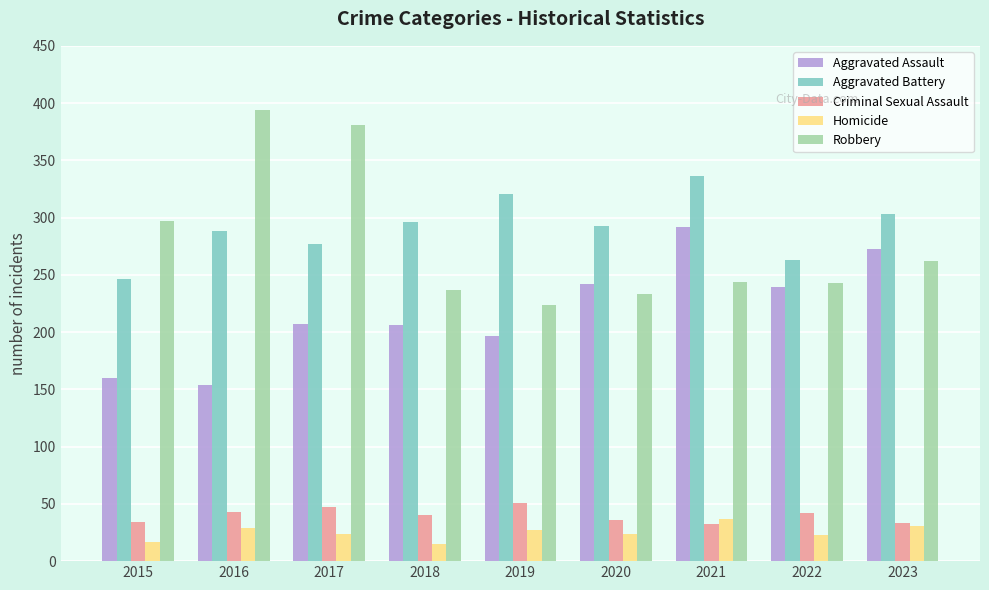

What is the difference between the maximum and minimum values in the Aggravated Battery series?

90